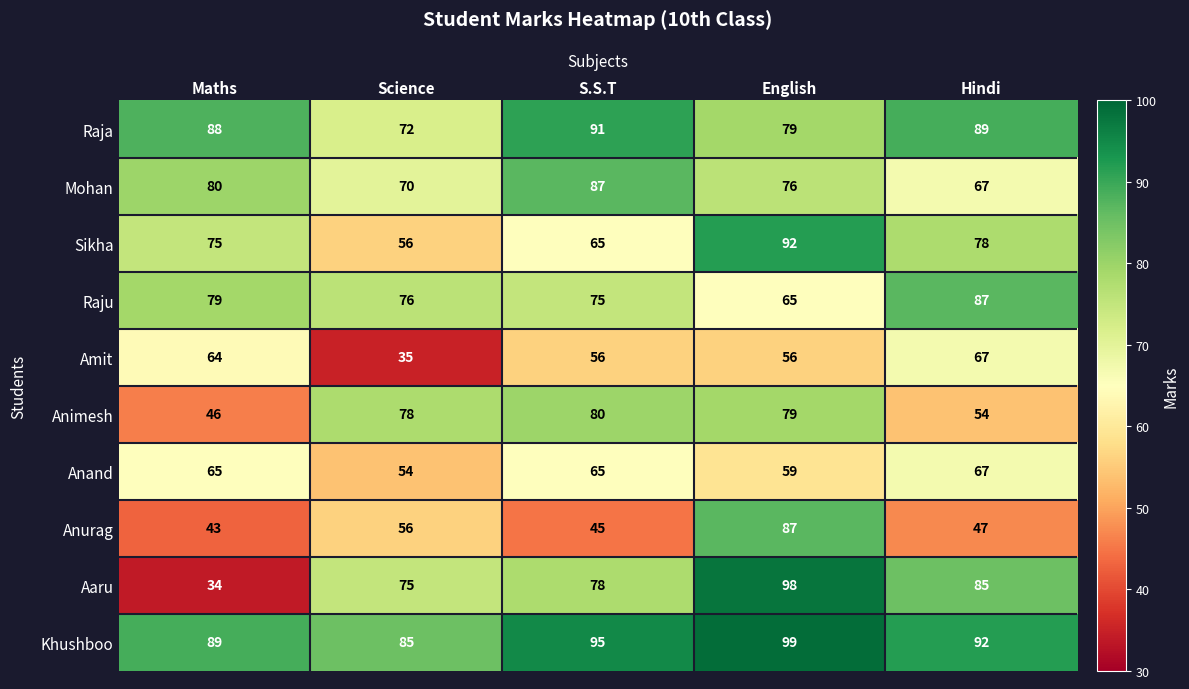

Is it true that Amit equals 67 at Hindi?

True